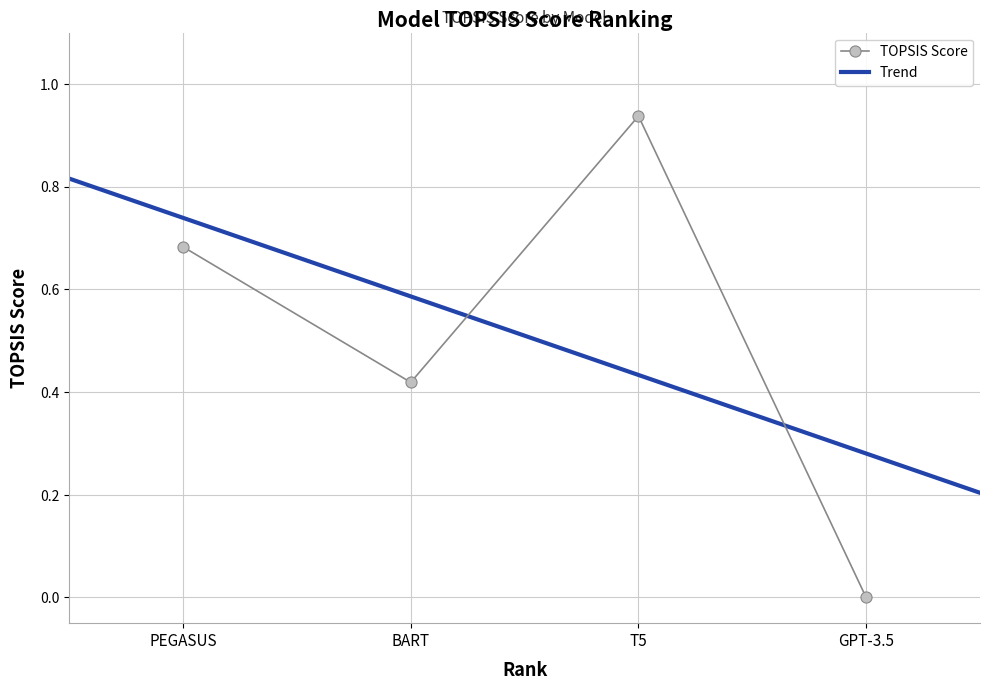

What is the difference between the values at PEGASUS and GPT-3.5?

0.7